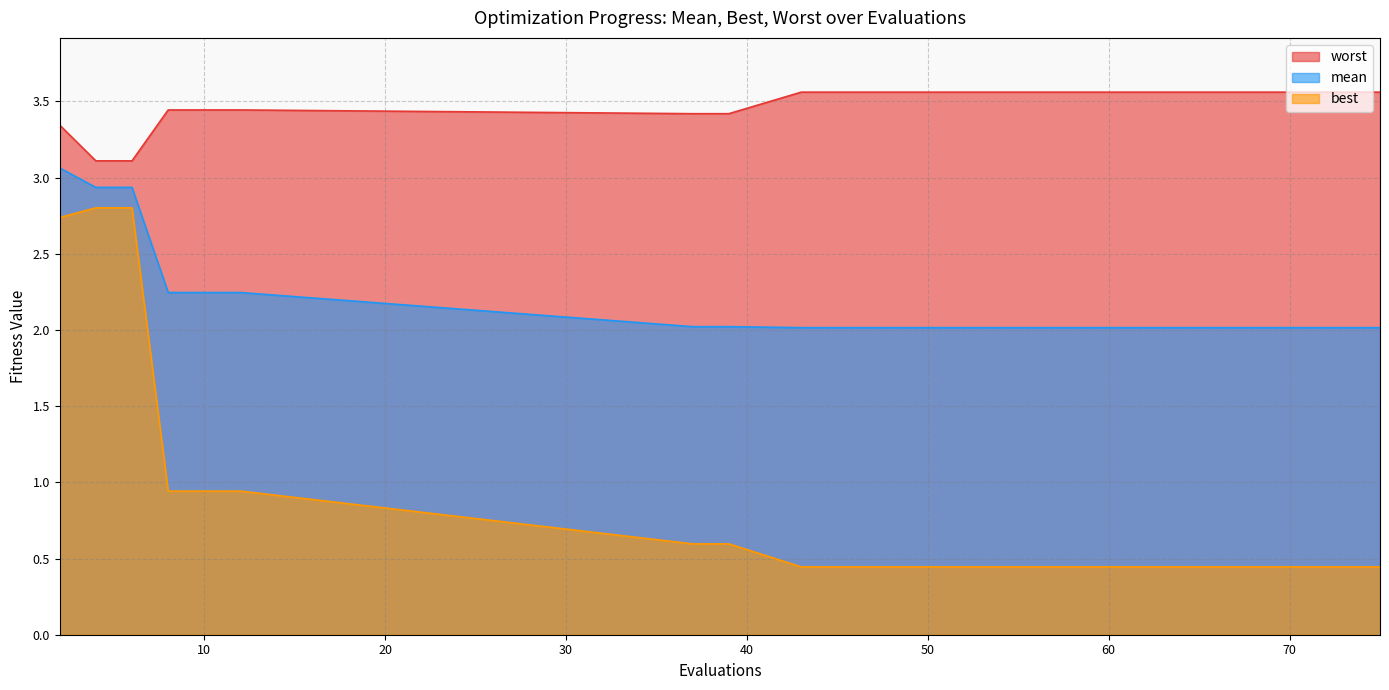

At how many categories does at least one series exceed 1?

20